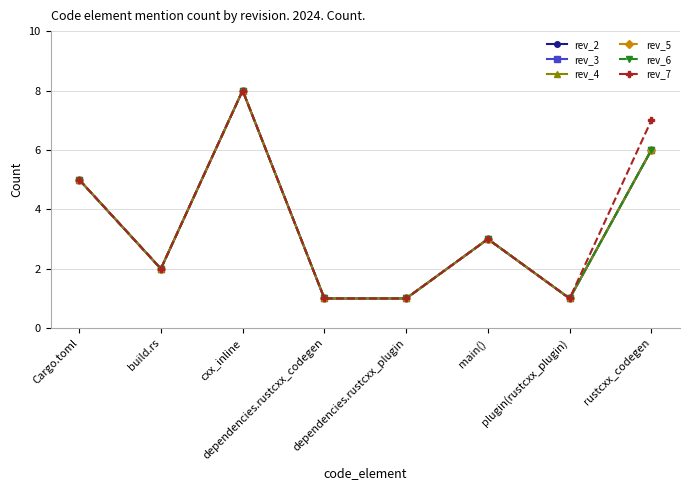

What is the difference between the highest and lowest values at rustcxx_codegen?

1